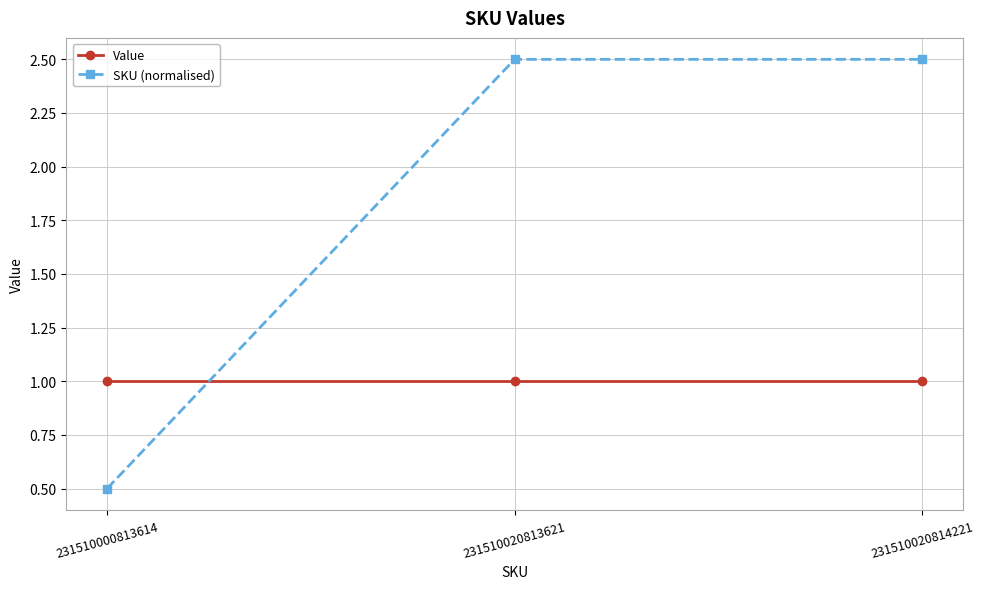

The Value series shows 1.0 at 231510020814221. True or false?

True